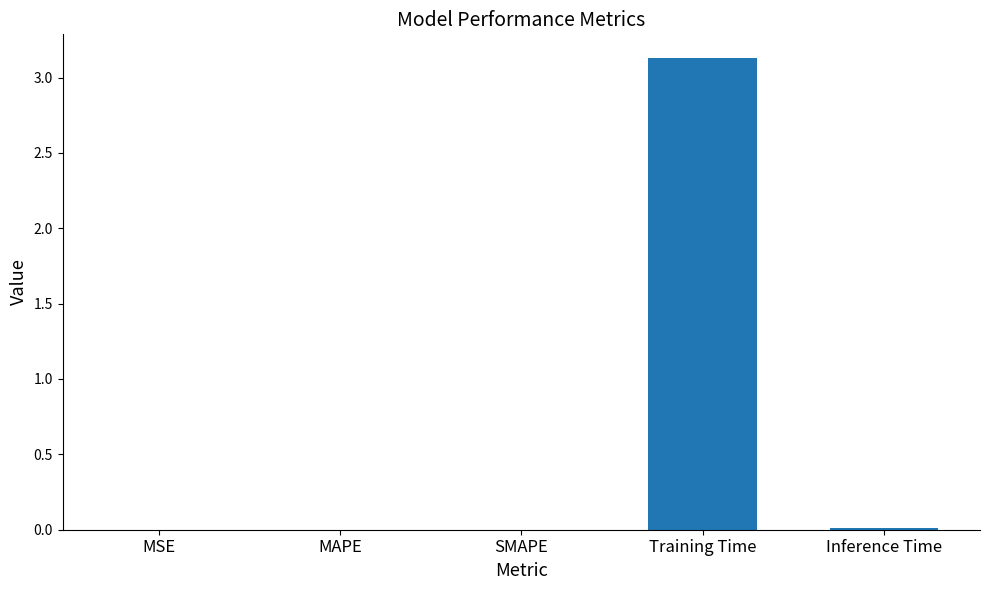

Which label corresponds to the largest value in the chart?

Training Time